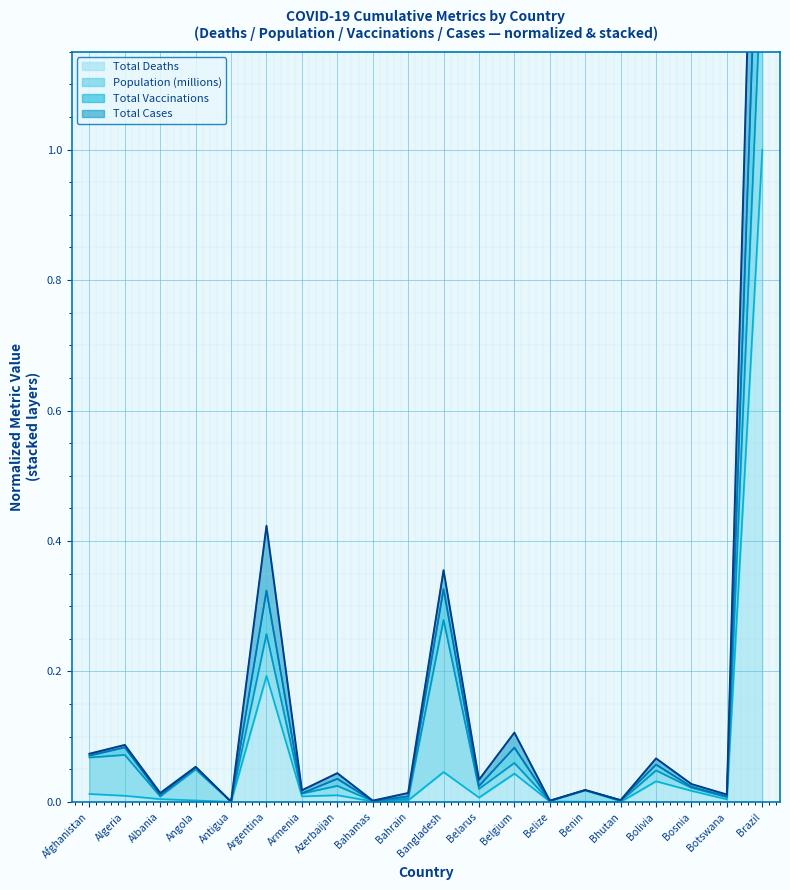

True or false: Total Deaths has more than 0 interior local peaks.

True